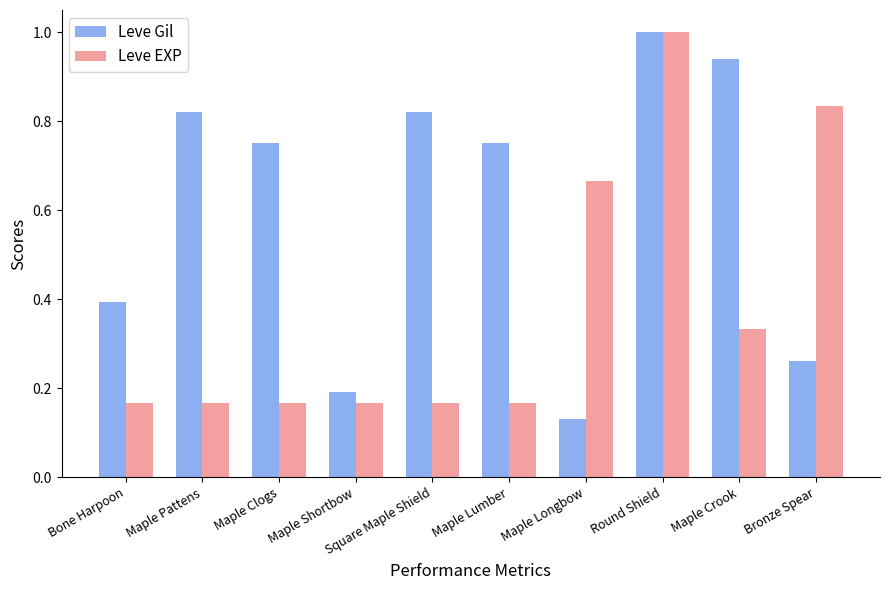

What is the sum of the Leve Gil values at Maple Clogs and Bronze Spear?

1.0